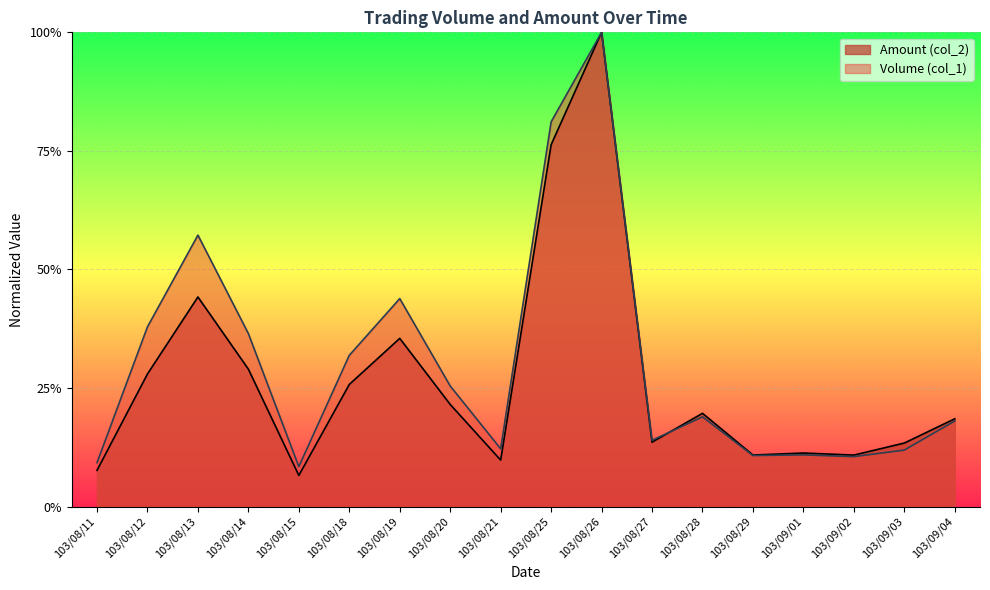

True or false: Volume (col_1) has a value of 0.2 at 103/09/01.

False